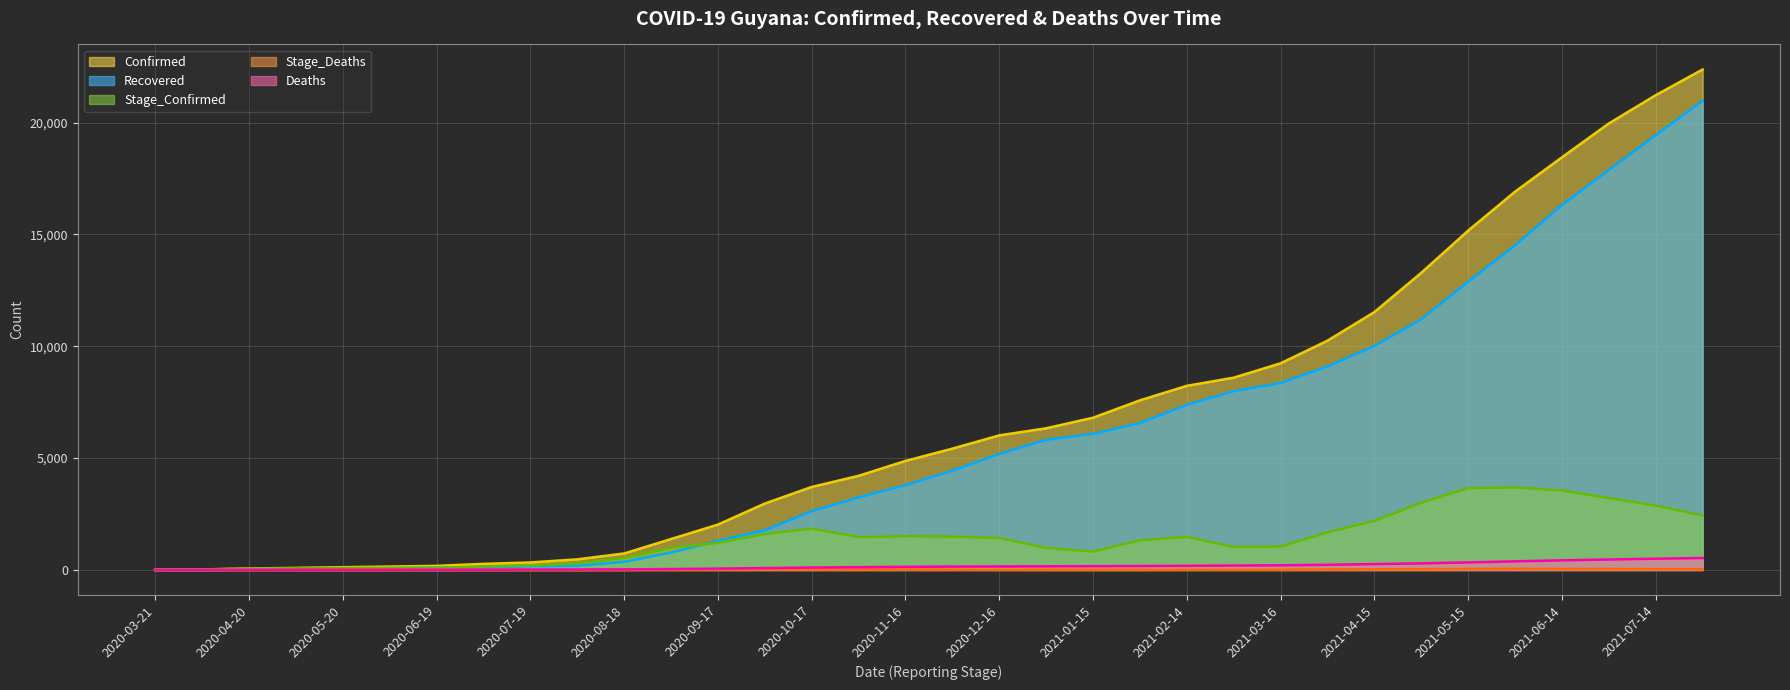

What is the maximum value shown in the chart?

22372